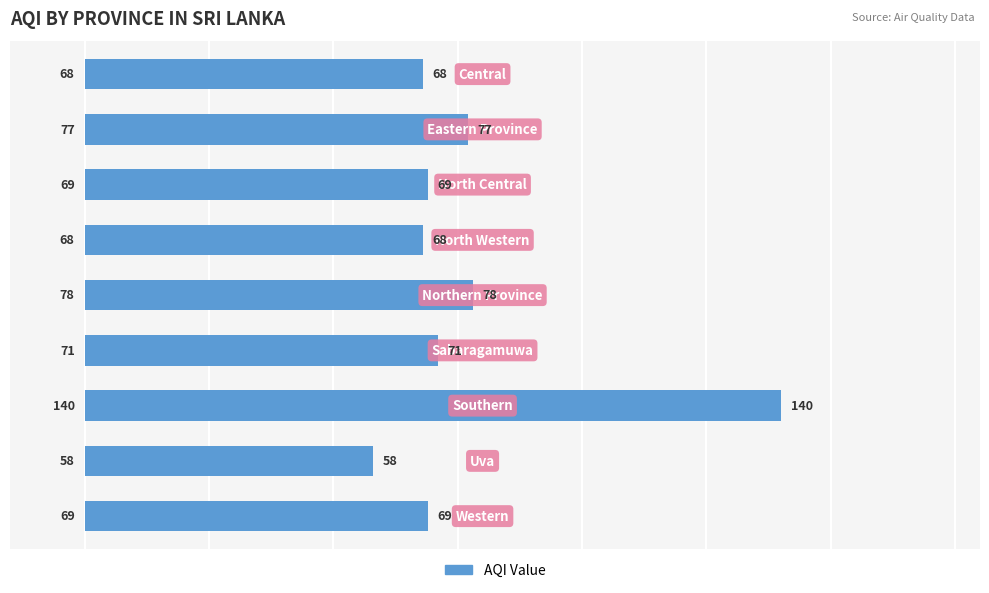

Are the bars grouped side by side (vs. stacked)?

No